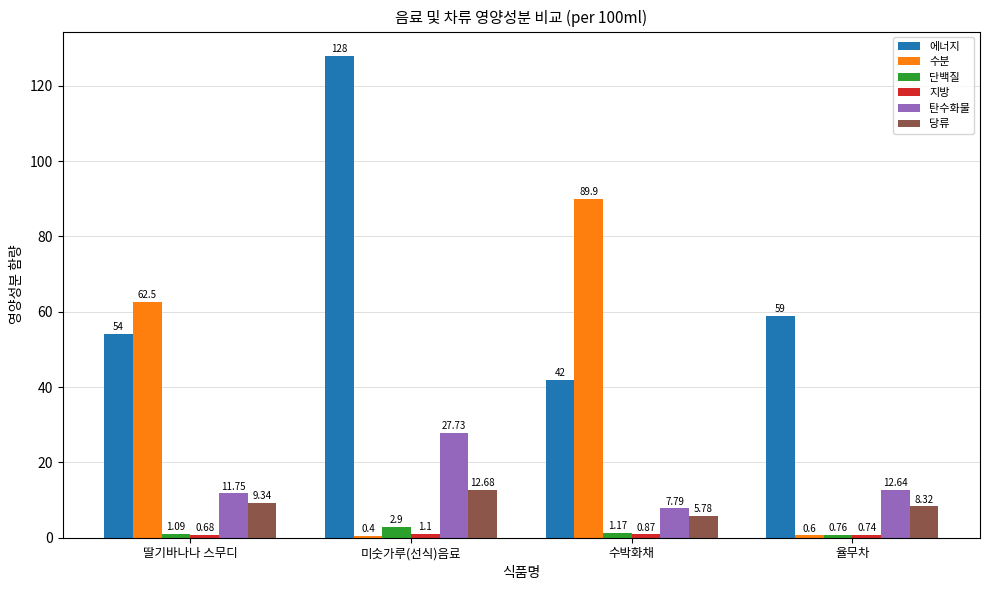

At which label does 단백질 reach its peak?

미숫가루(선식)음료